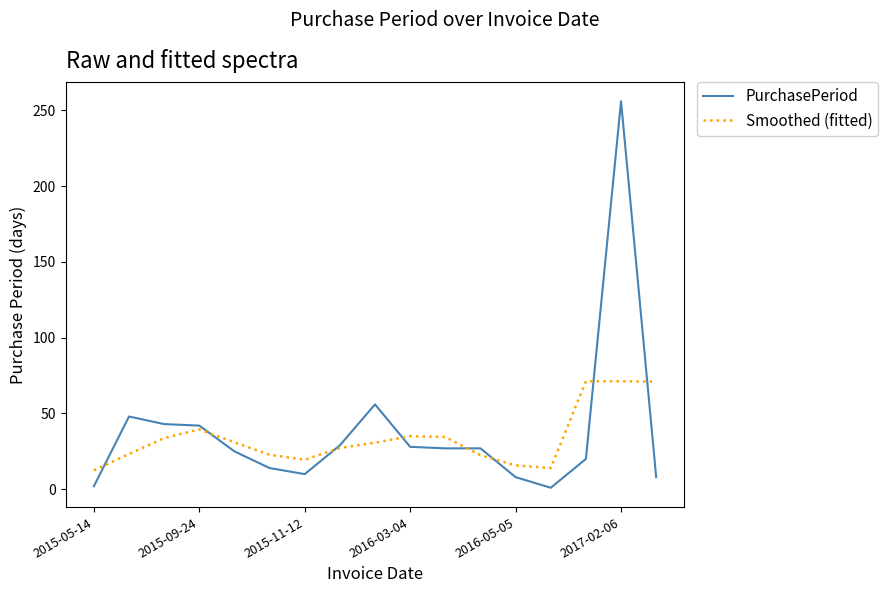

Which series has the widest spread of values?

PurchasePeriod